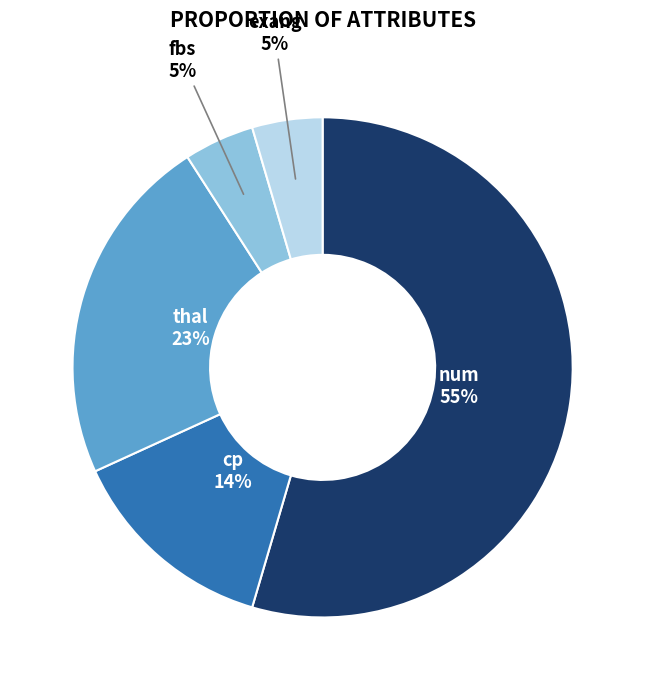

Does any single category account for the majority?

Yes